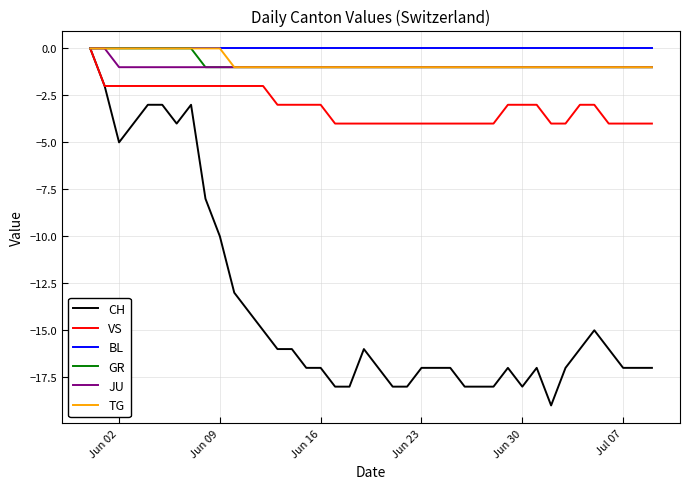

Does the chart have visible grid lines?

Yes